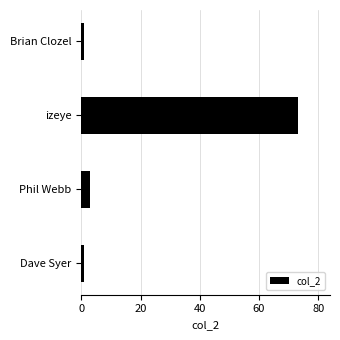

Reading top to bottom, transcribe all the data shown in this chart.

1	73	3	1